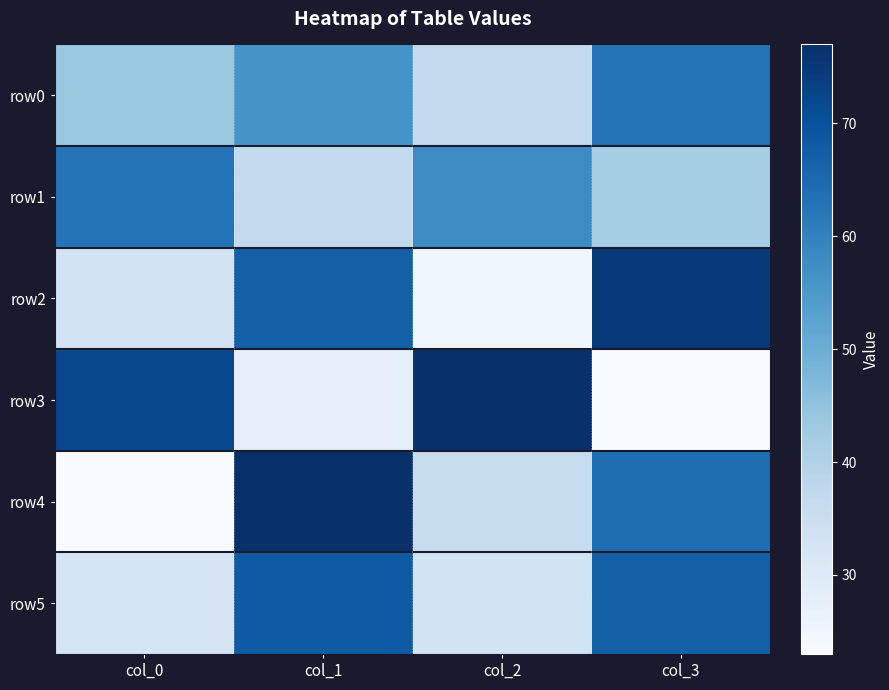

Is the value of row1 at col_3 greater than the value of row3 at col_2?

No